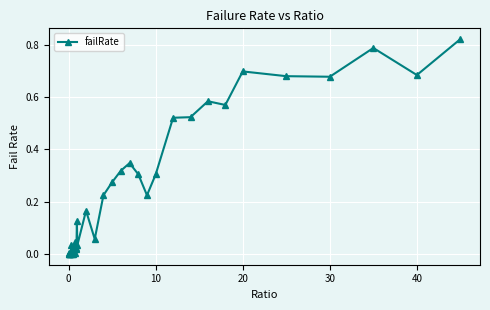

True or false: the data has more than 0 interior local peaks.

True